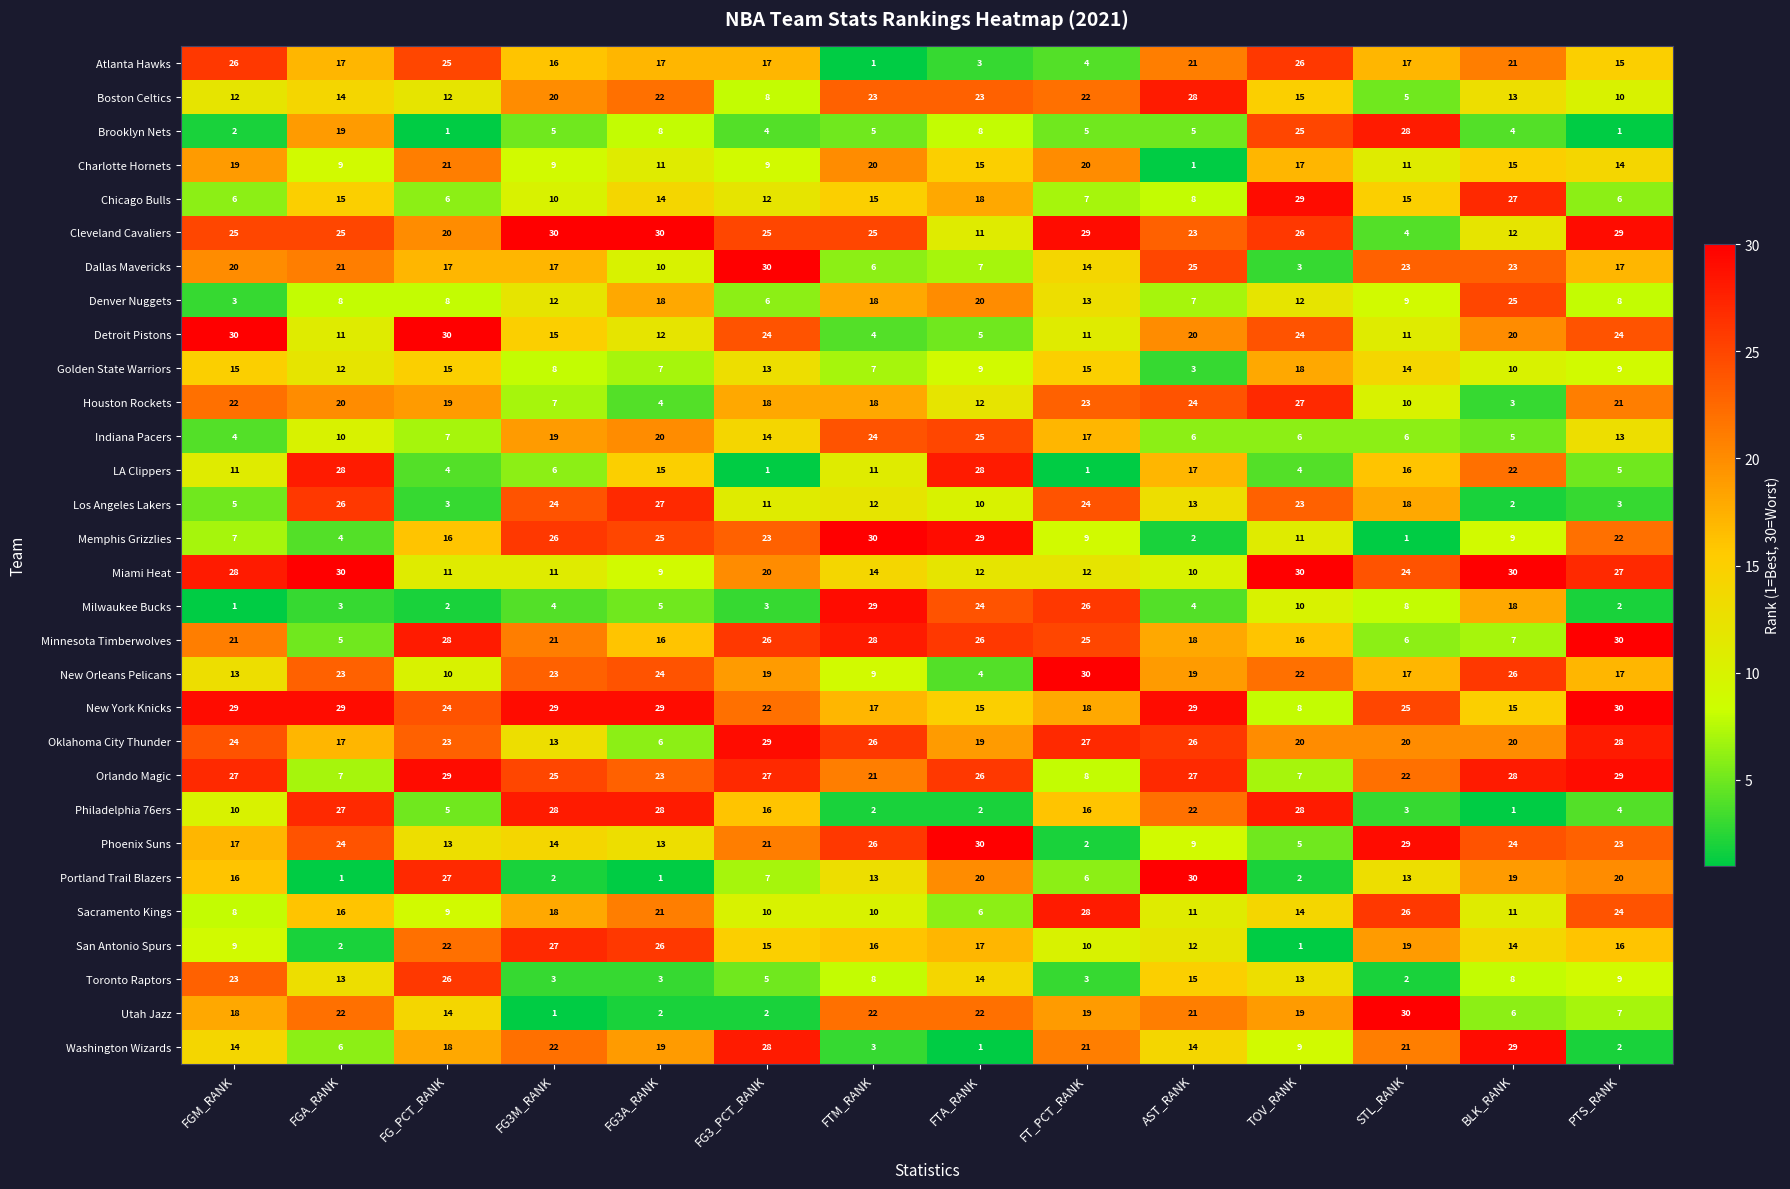

What is the average value of the Toronto Raptors series?

10